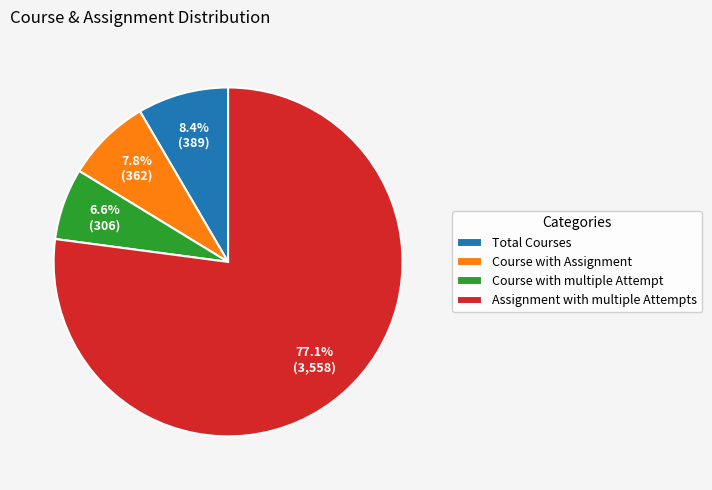

Is the sum of Total Courses and Course with multiple Attempt greater than half?

No